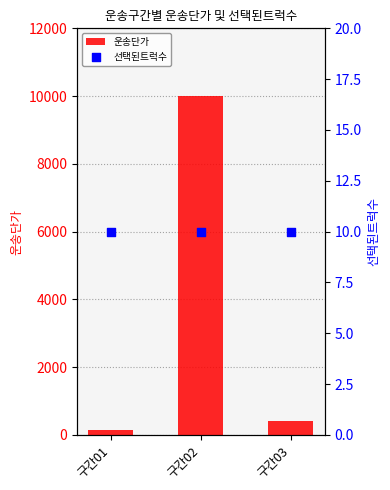

Which series has the widest spread of Y values?

운송단가